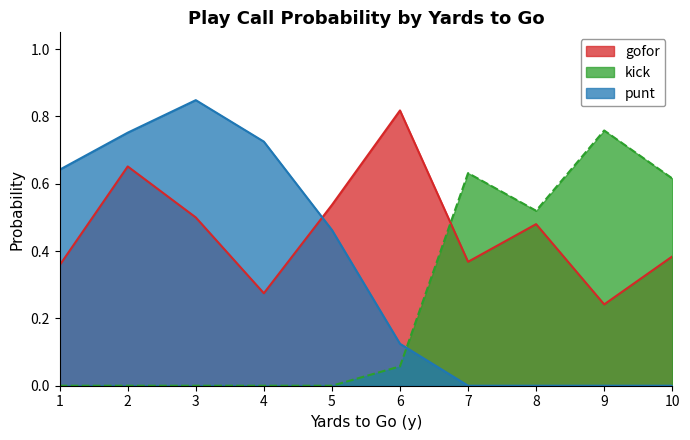

At which label does gofor reach its peak?

6